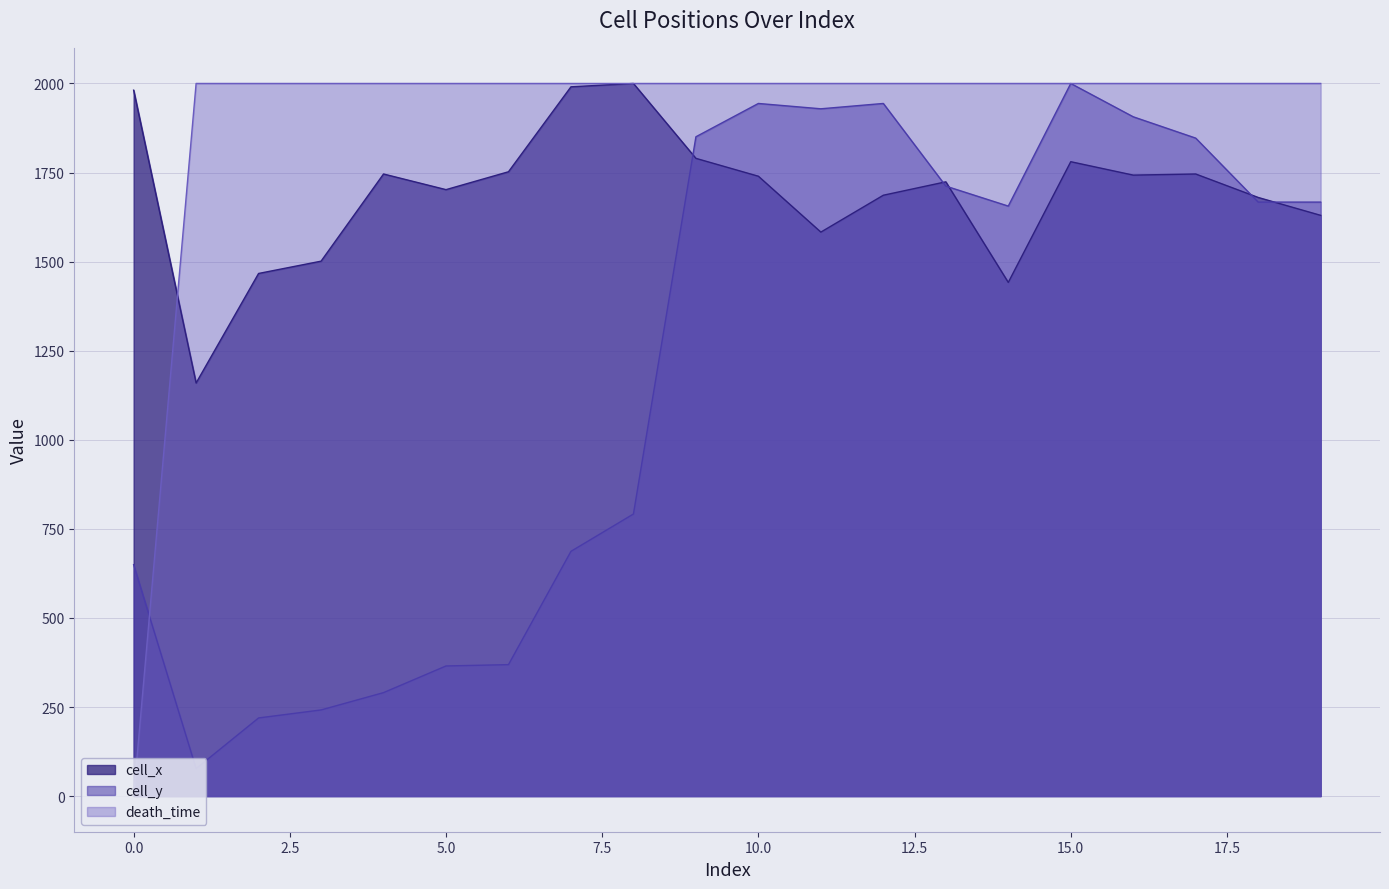

In cell_y, how many points are lower than both neighbors (excluding endpoints)?

3